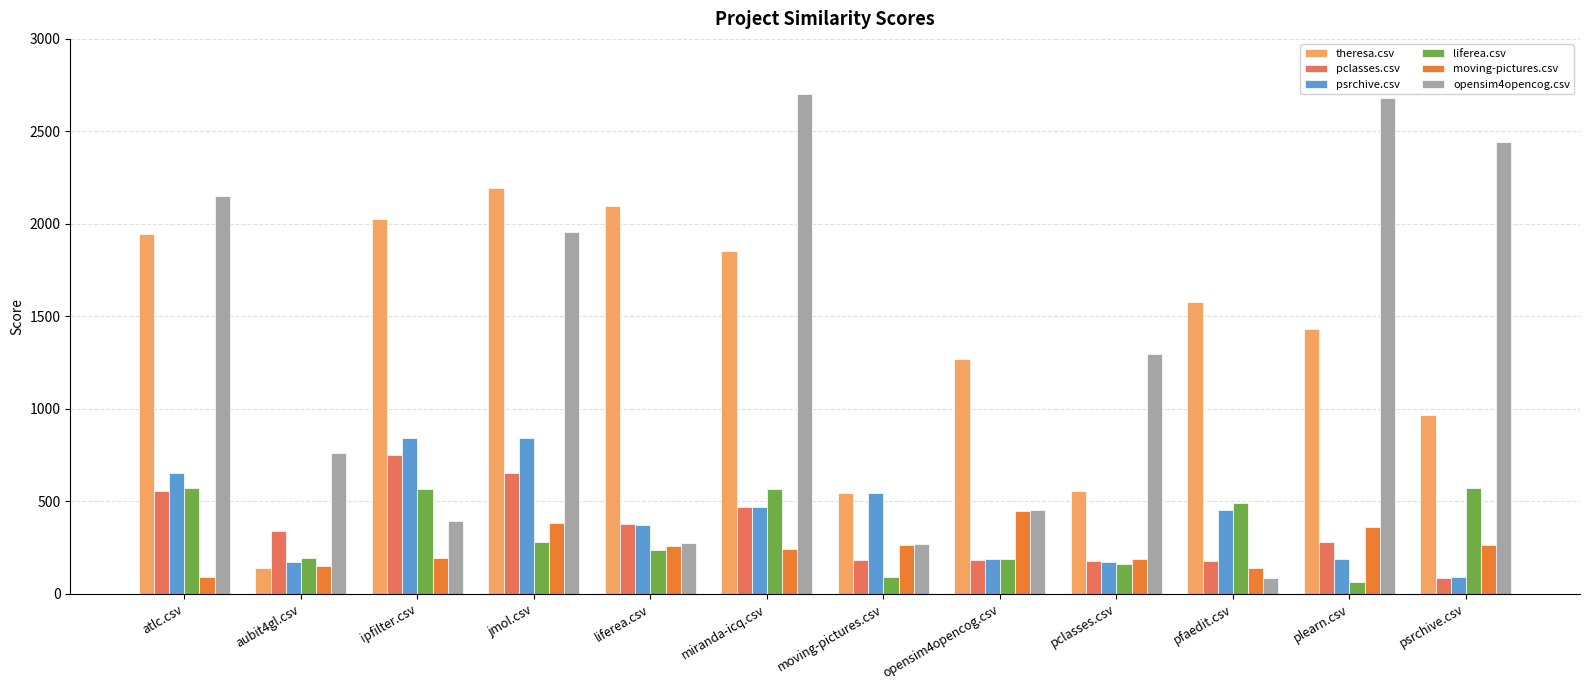

What is the difference between the maximum and minimum values in the pclasses.csv series?

660.5